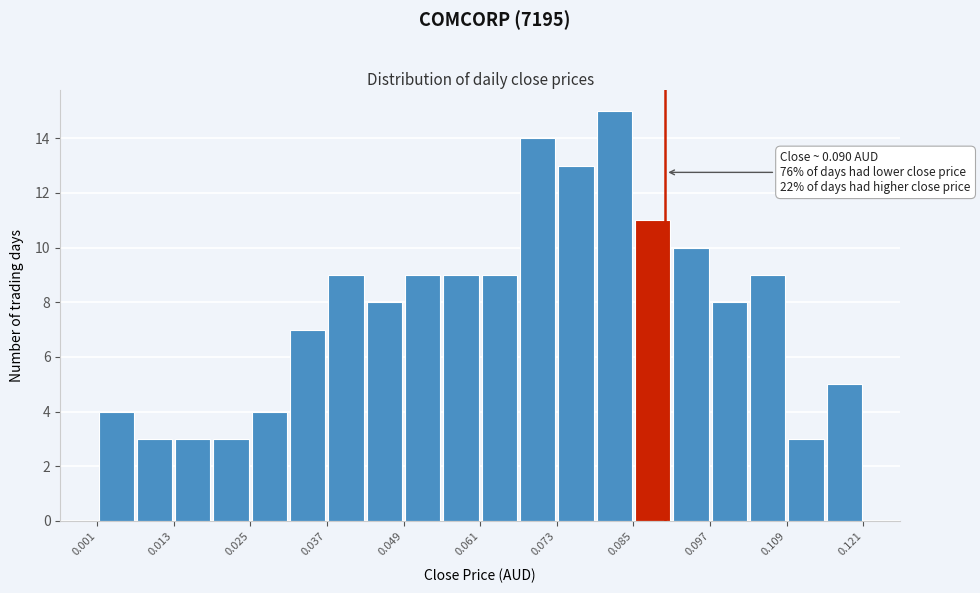

Read against the x-axis, roughly where is the centre of the tallest bar?

0.082